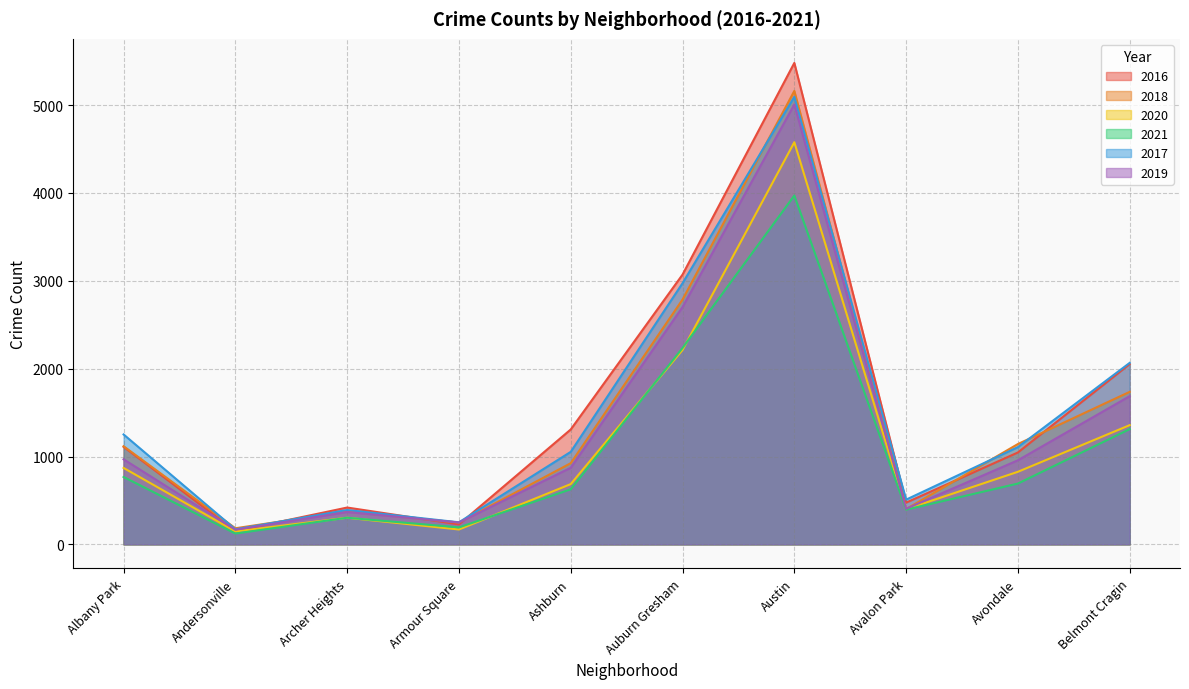

What is the greatest value displayed?

5481